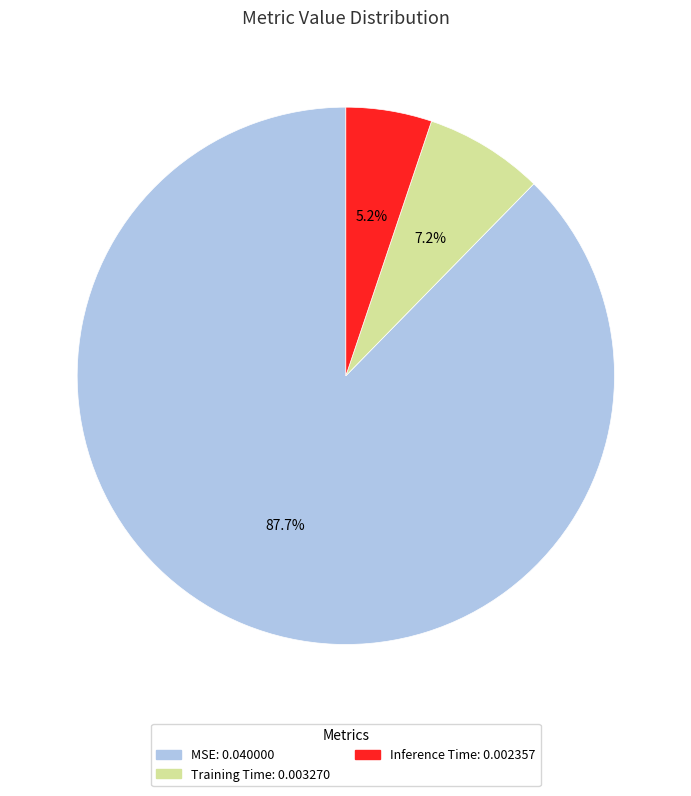

Do Inference Time and Training Time together represent more than half of the pie?

No